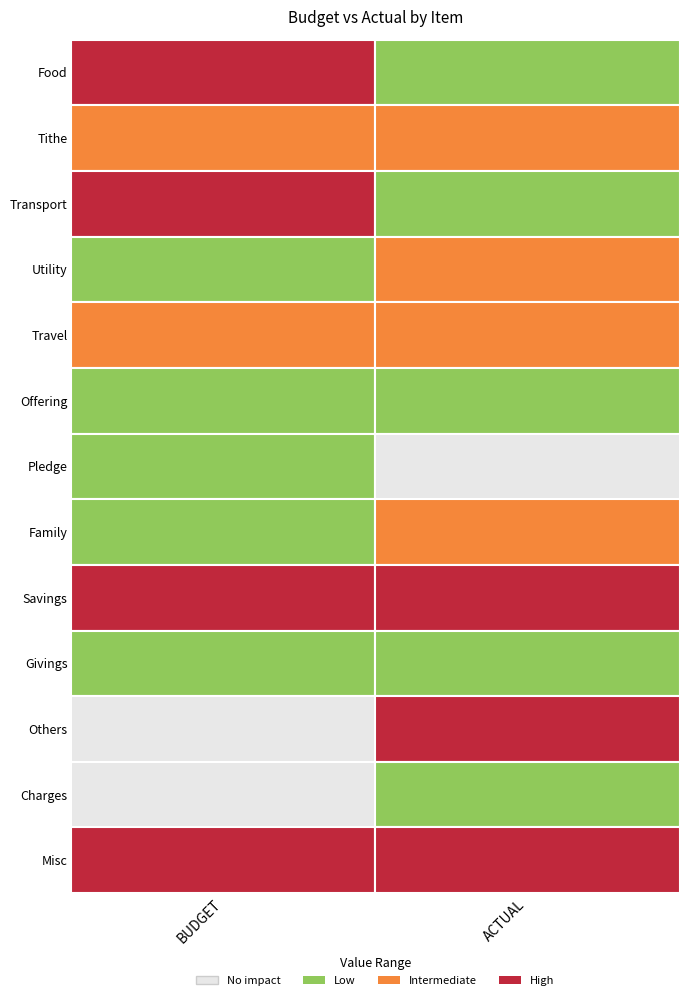

List the series in order of their peak value, lowest first.

Charges, Givings, Offering, Pledge, Family, Tithe, Travel, Utility, Food, Misc, Others, Savings, Transport